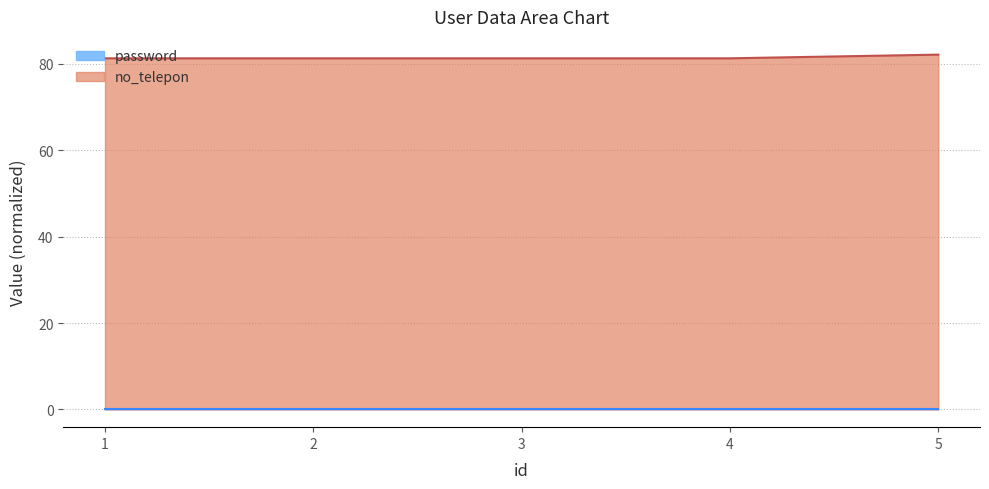

The value at 5 is 107.4. True or false?

False